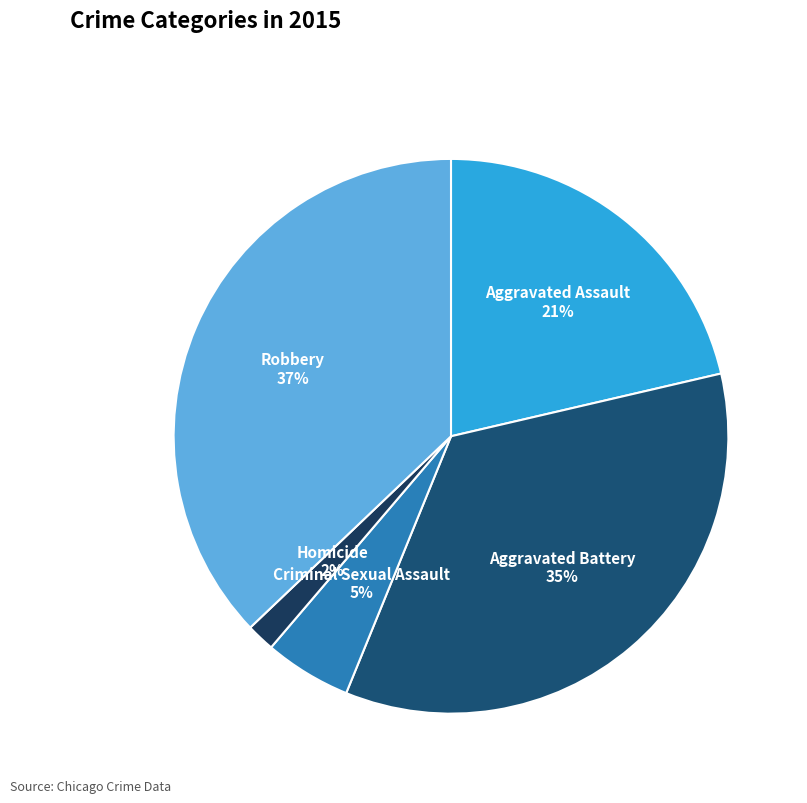

Rank the categories by value from lowest to highest.

Homicide, Criminal Sexual Assault, Aggravated Assault, Aggravated Battery, Robbery